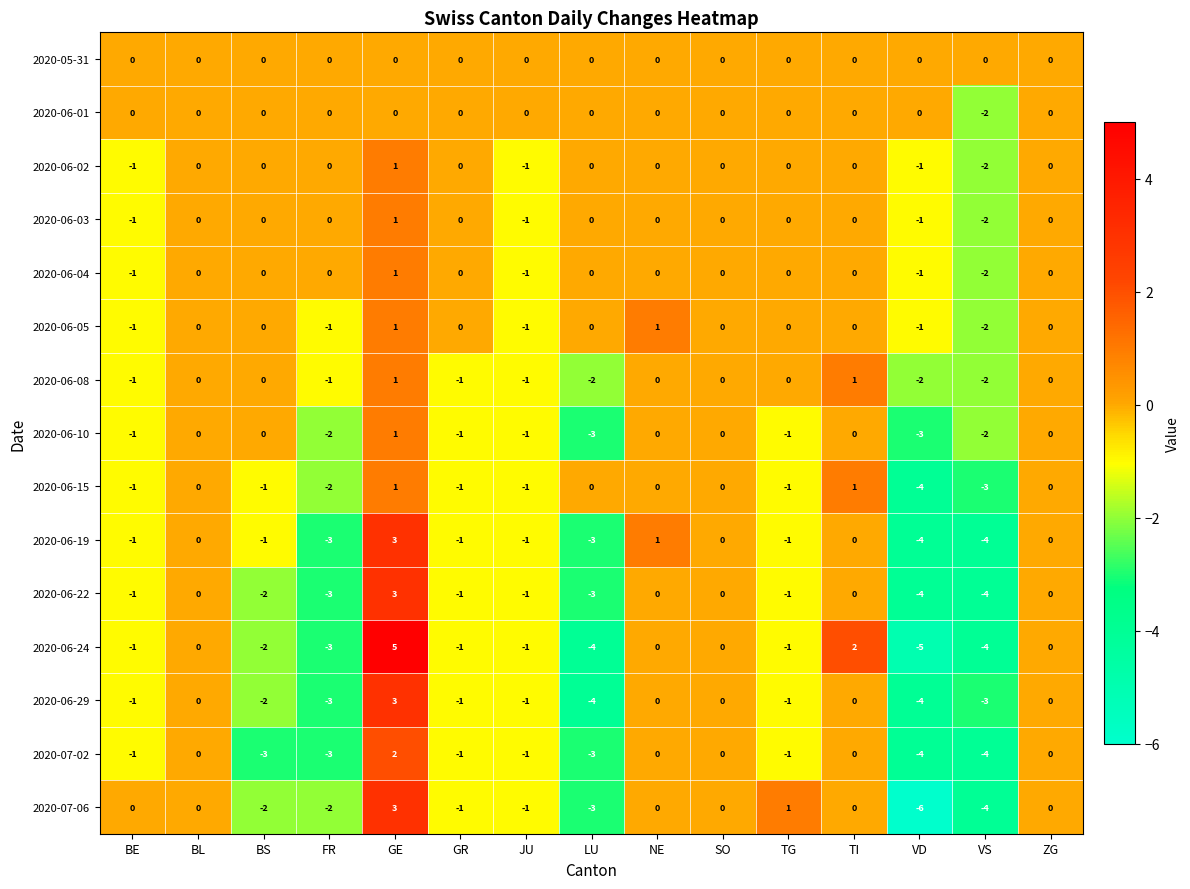

What is the spread (max minus min) of values at FR?

3